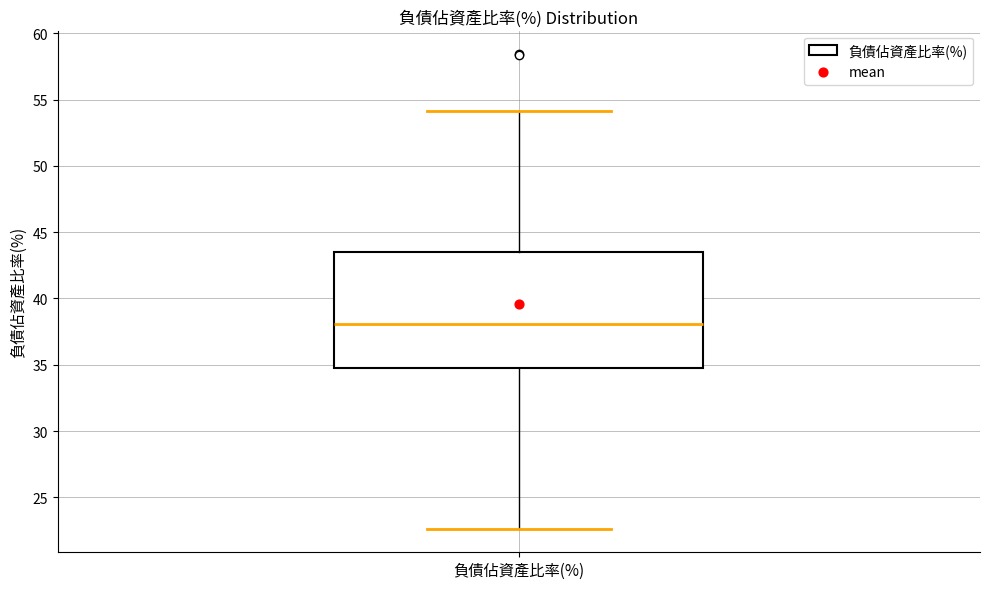

Where does the median line of the box for 負債佔資產比率(%) sit on the y-axis? The values are not printed on the chart, so give them approximately, as read against the axis.

38.0